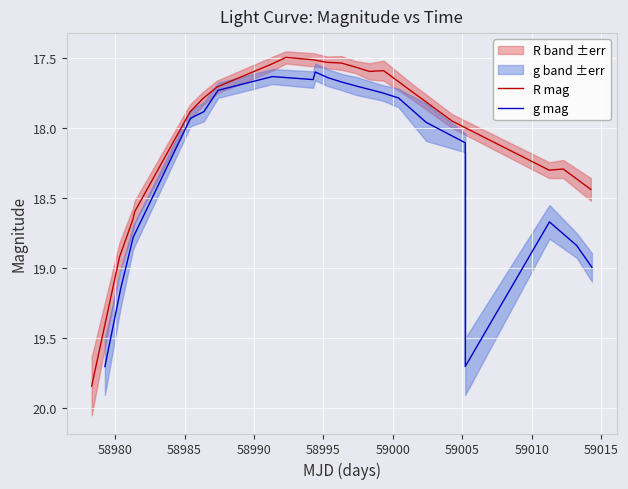

Rank the series at 59015 from highest to lowest value.

g mag, R mag